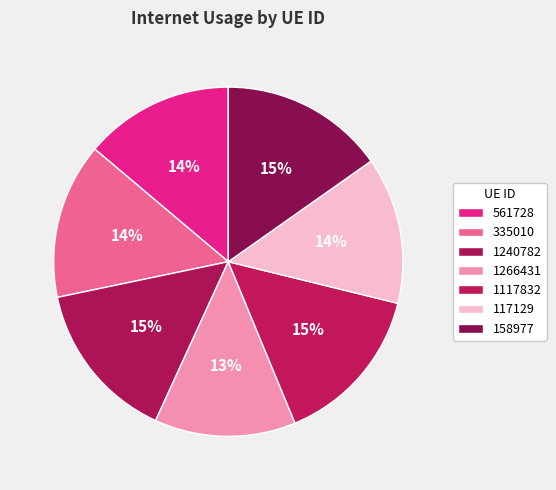

To the nearest percent, what percentage of the pie is 1240782?

15%